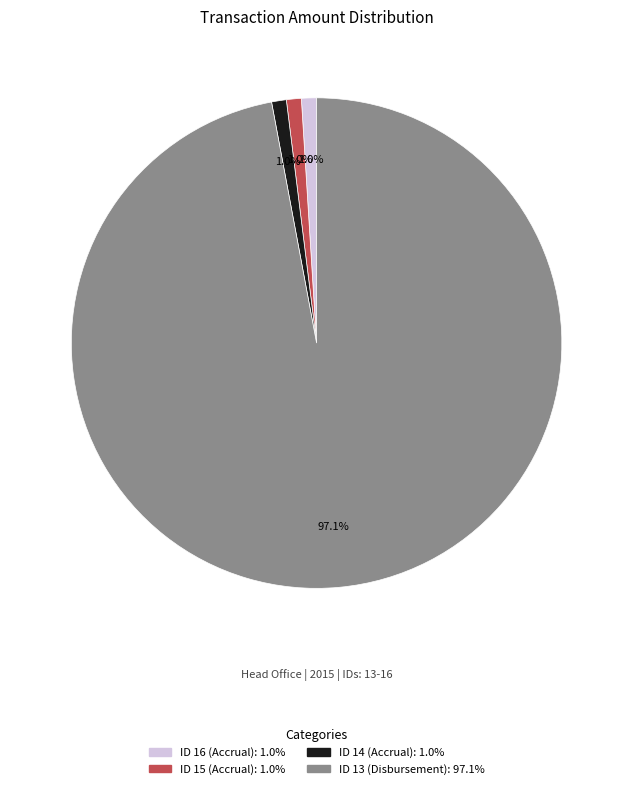

What percentage is the ID 15 (Accrual) slice, to the nearest percent?

1%